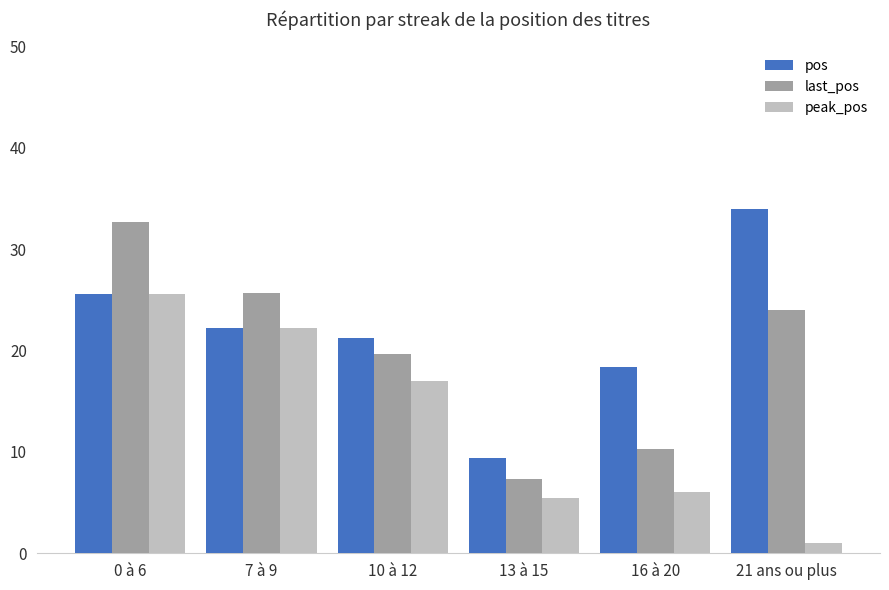

How many bars are there in each group?

3